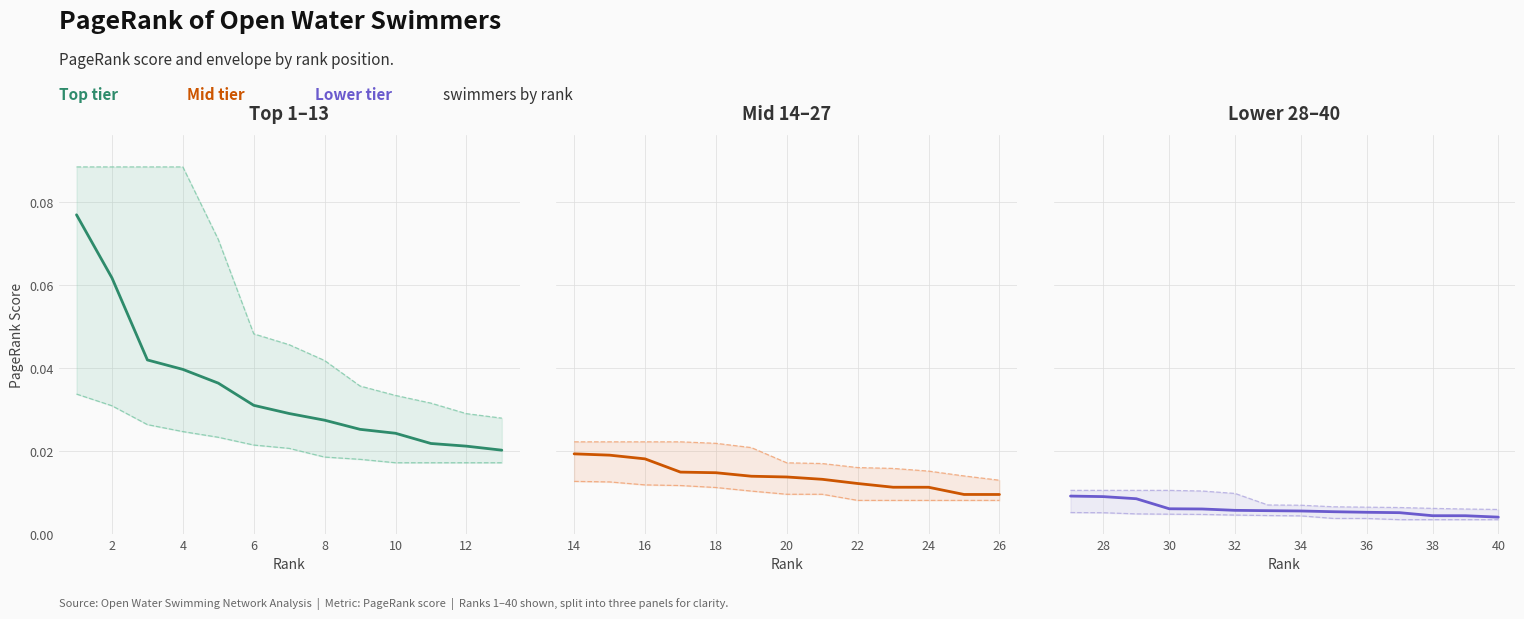

Count the number of categories in the chart.

14